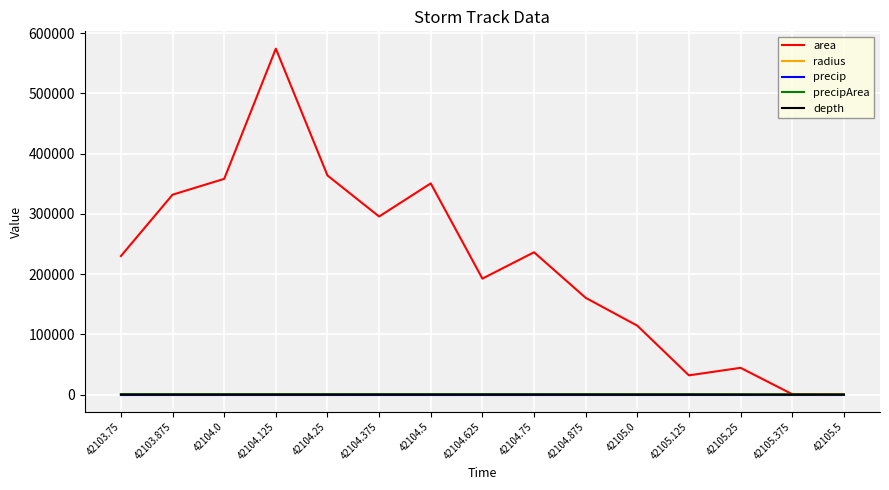

Between 42104.625 and 42105.125, which series saw the biggest shift?

area